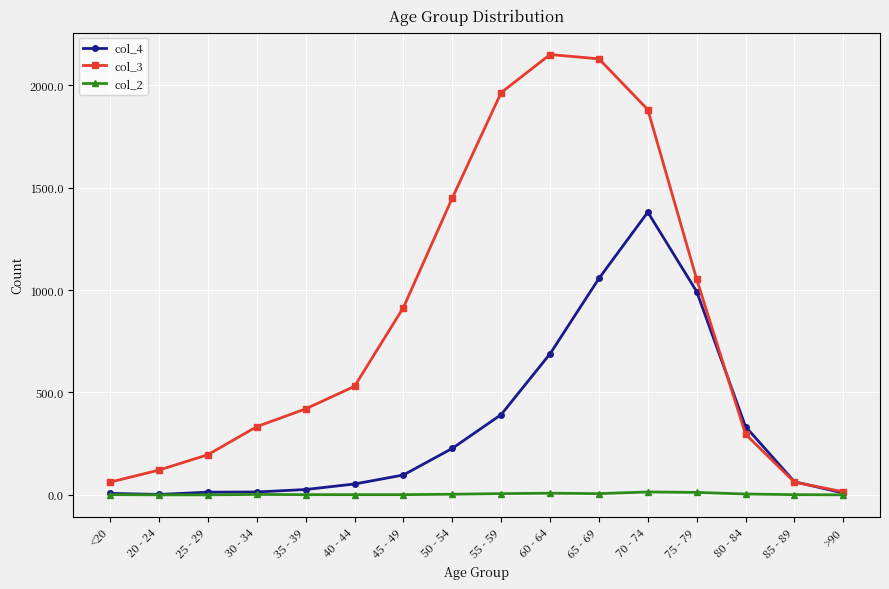

What is the label of the 1st point from the left?

<20